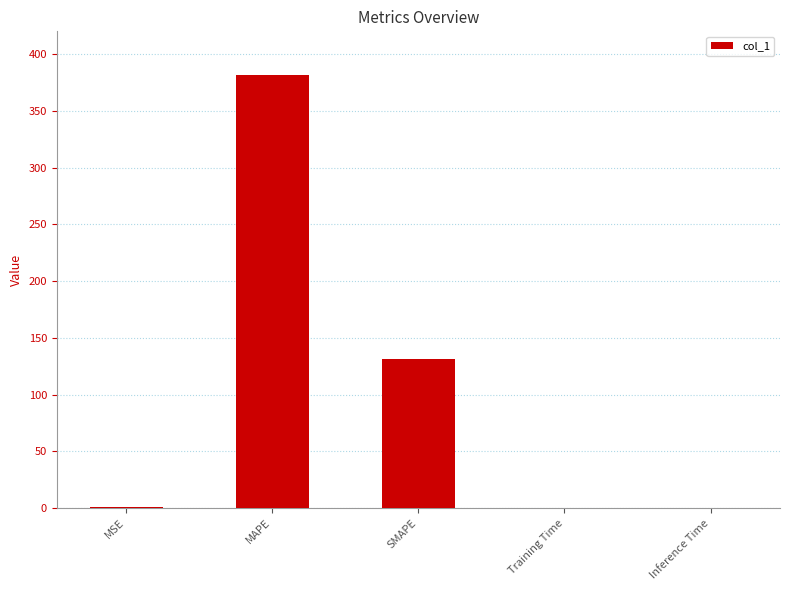

What is the sum of all values?

513.7